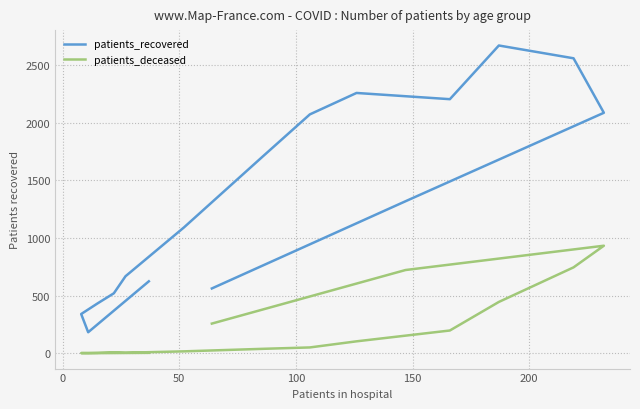

What is the maximum value for patients_deceased?

933